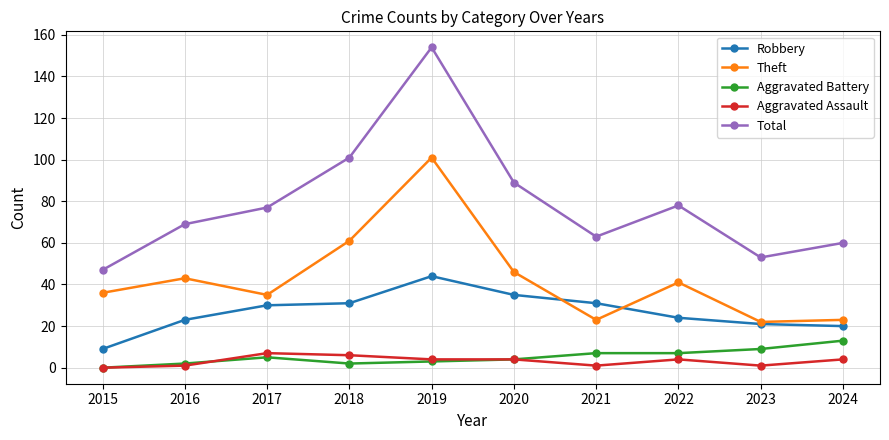

What is the difference between the maximum and minimum values in the Theft series?

79